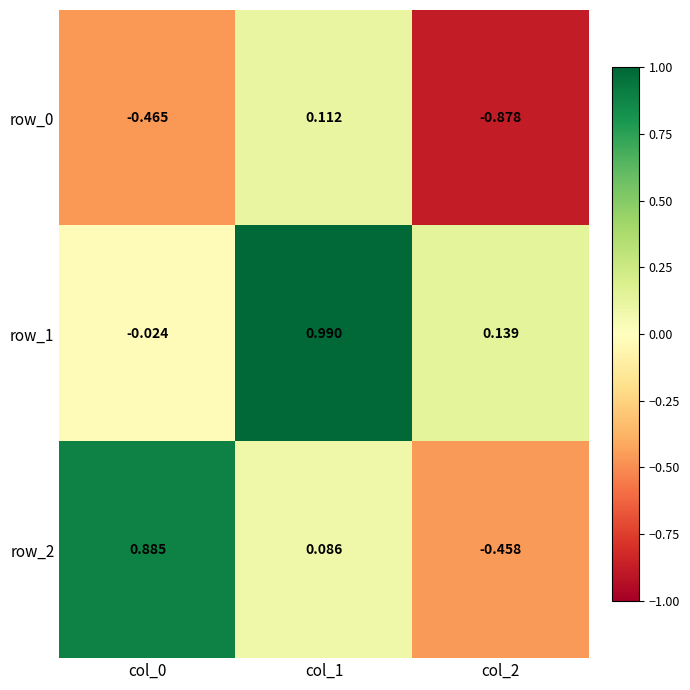

Which series changed the most between col_0 and col_2?

row_2